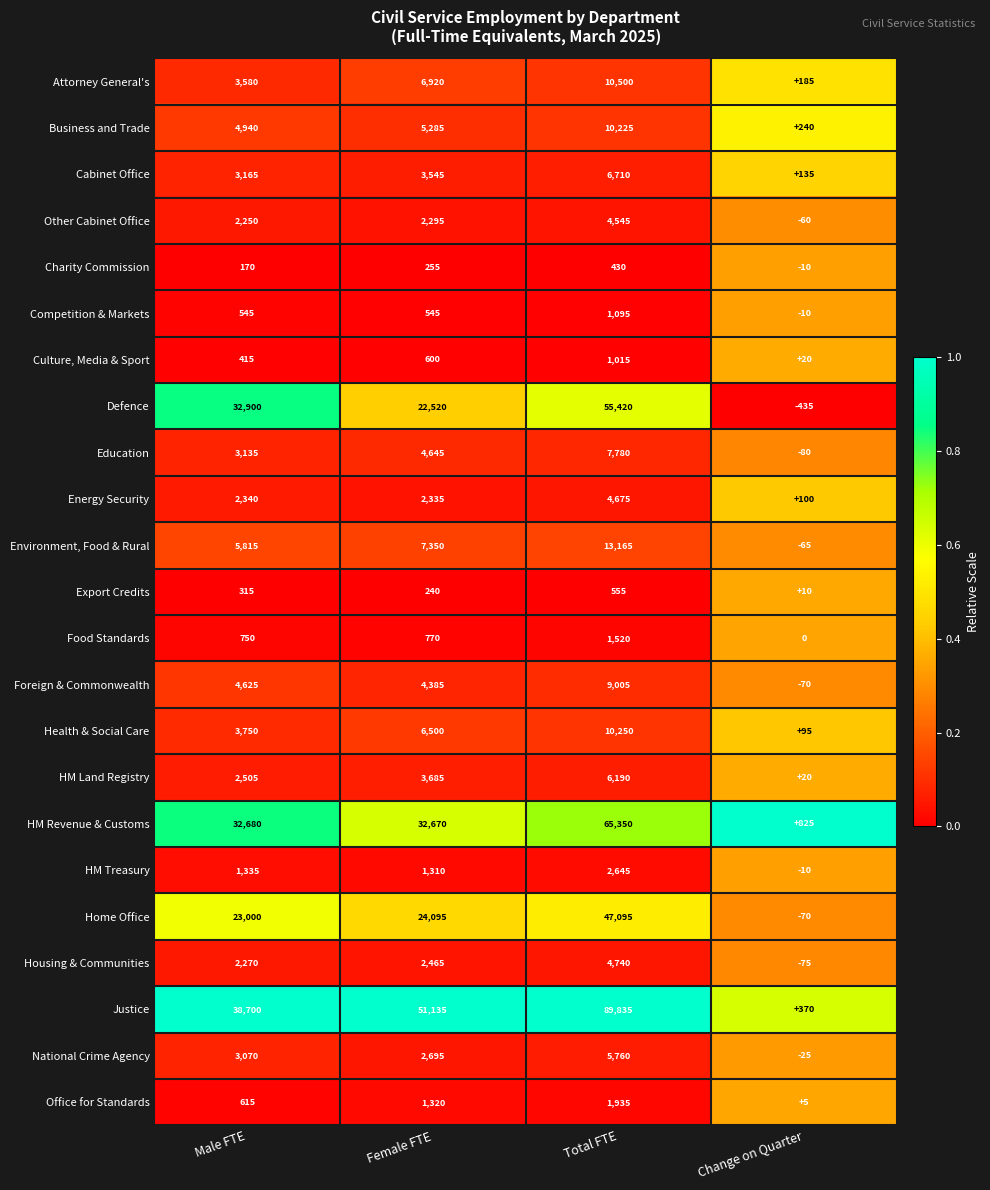

The value of Education at Change on Quarter is -80. True or false?

True